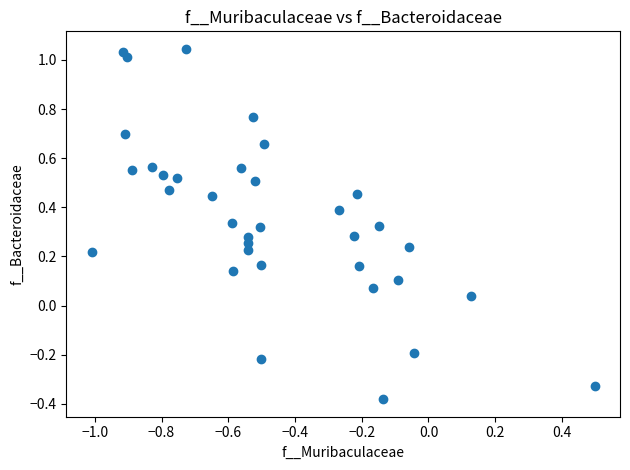

What is the range of Y values (max minus min)?

1.4